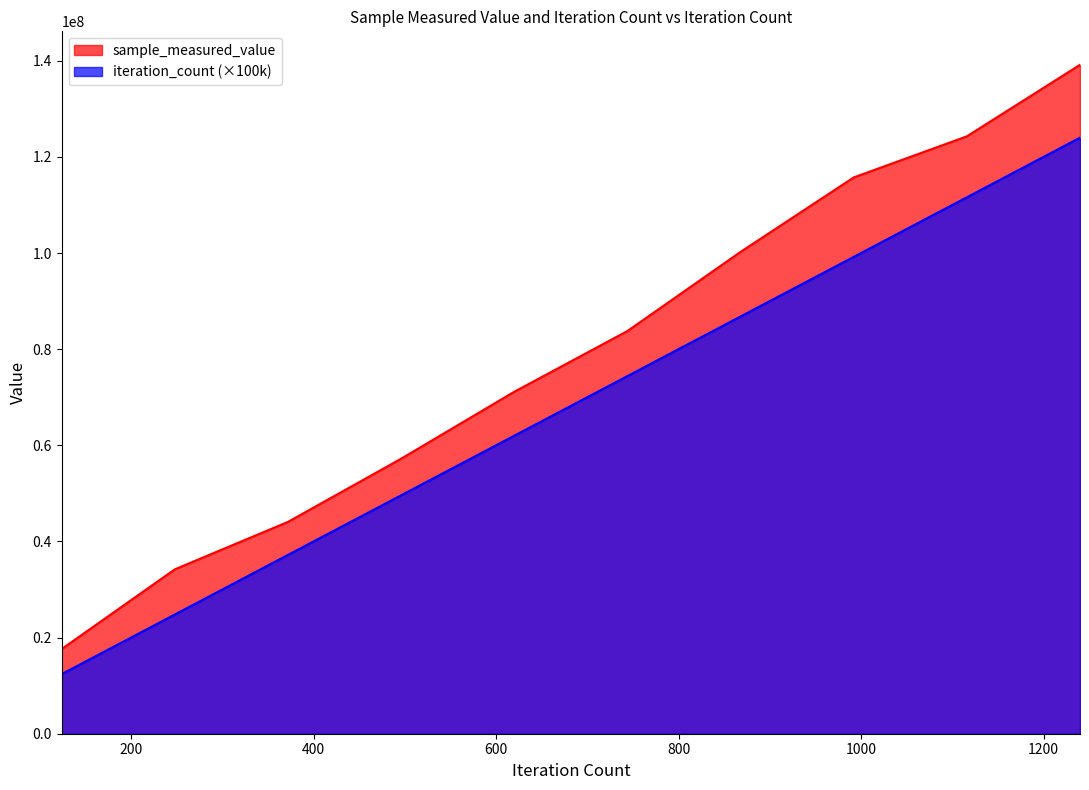

What is the highest value of the iteration_count series?

124000000